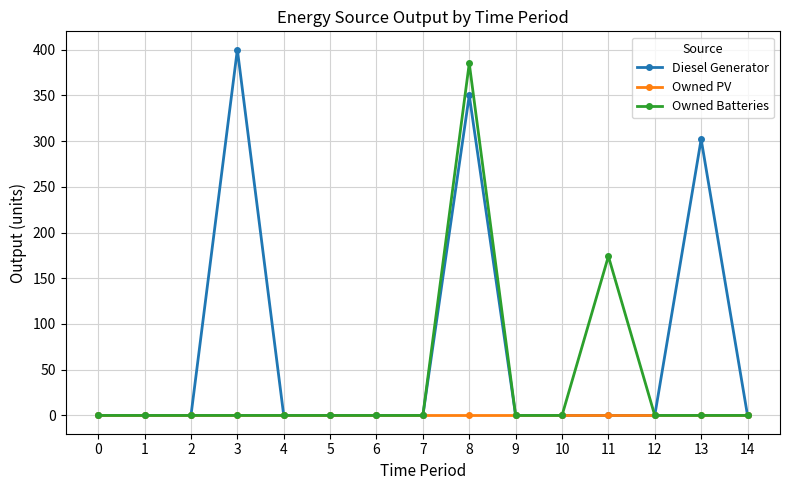

List the series in order of their peak value, highest first.

Diesel Generator, Owned Batteries, Owned PV